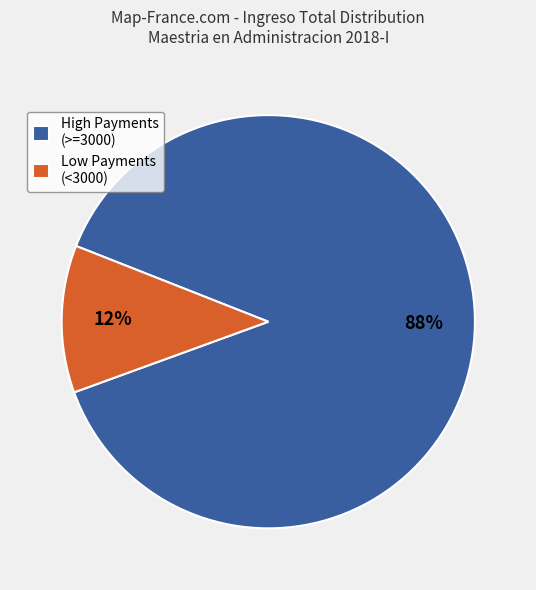

To the nearest percent, what portion does High Payments (>=3000) represent?

88%